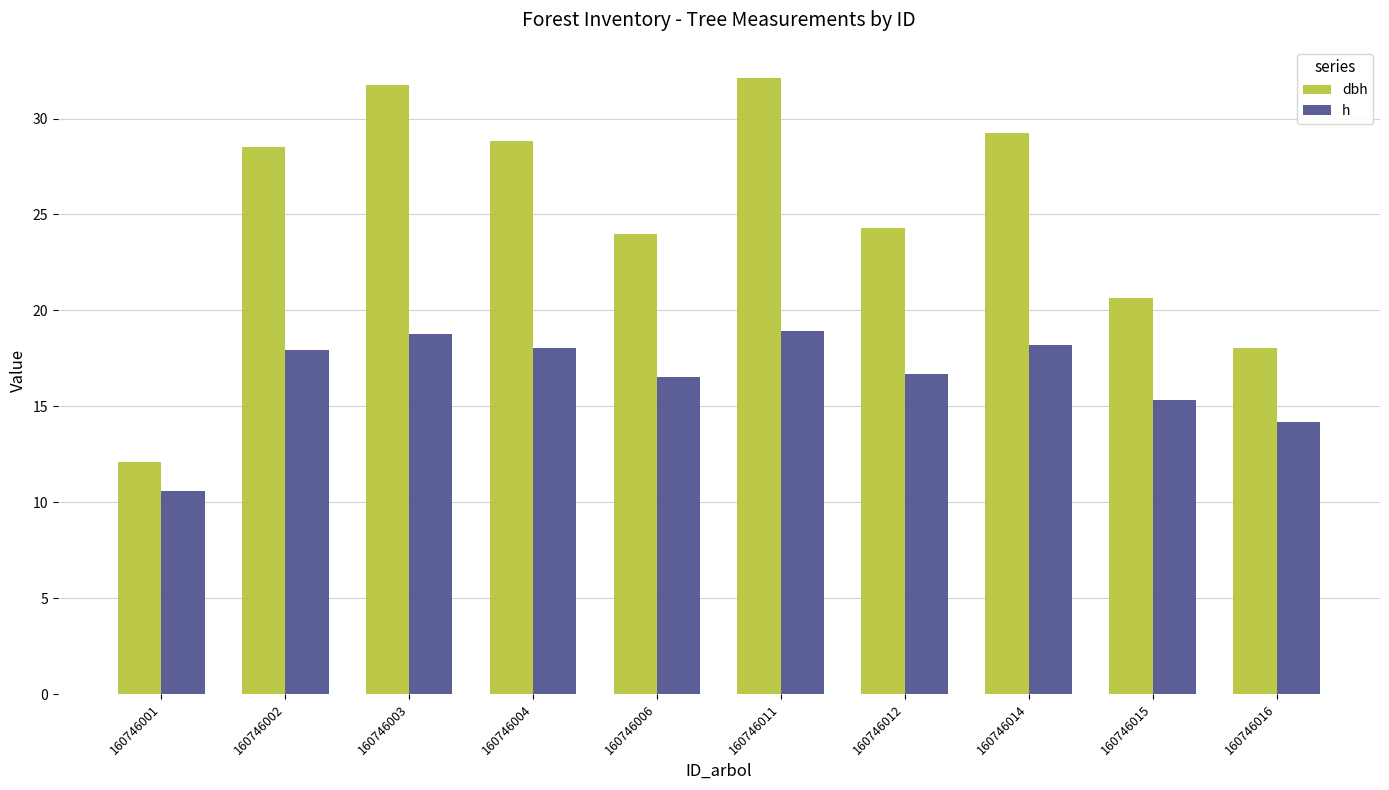

What is the spread (max minus min) of values at 160746012?

7.6